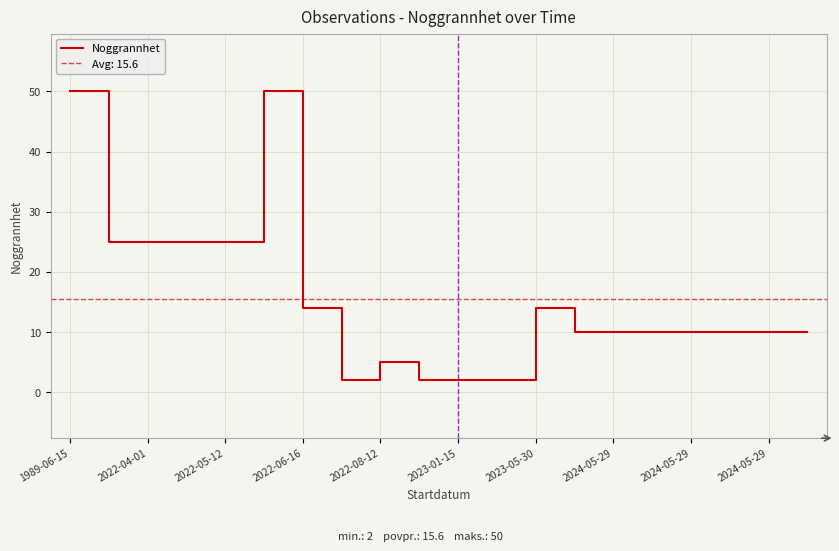

Count the number of data series in this chart.

1